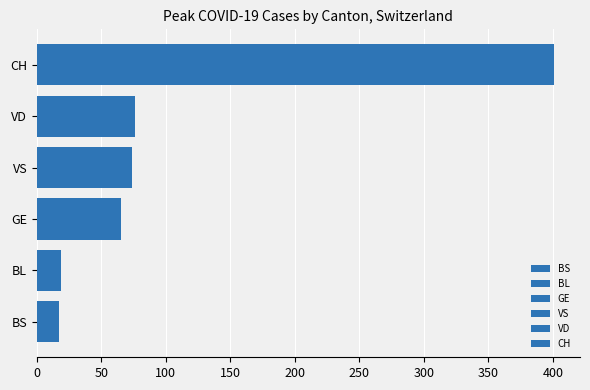

Does the chart contain stacked bars?

No